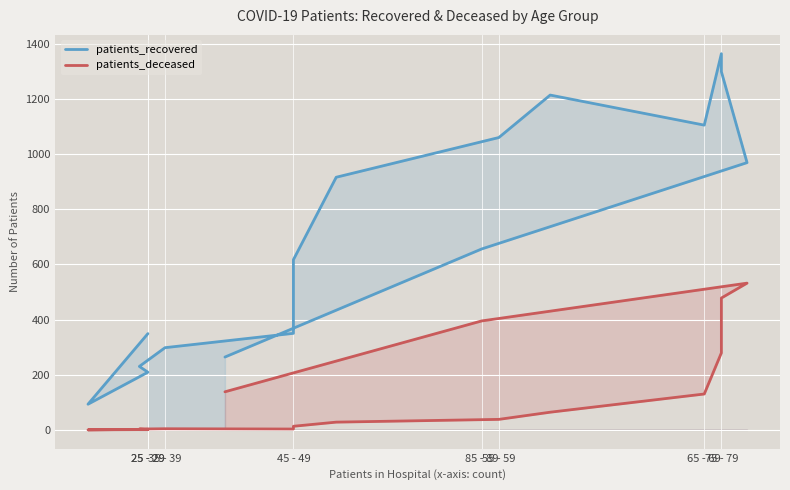

Reading left to right, list all the values displayed in this chart.

patients_recovered: 349	93	209	230	298	350	617	916	1060	1214	1105	1364	1299	969	656	264
patients_deceased: 2	0	1	3	4	3	13	28	38	64	130	279	478	532	395	138